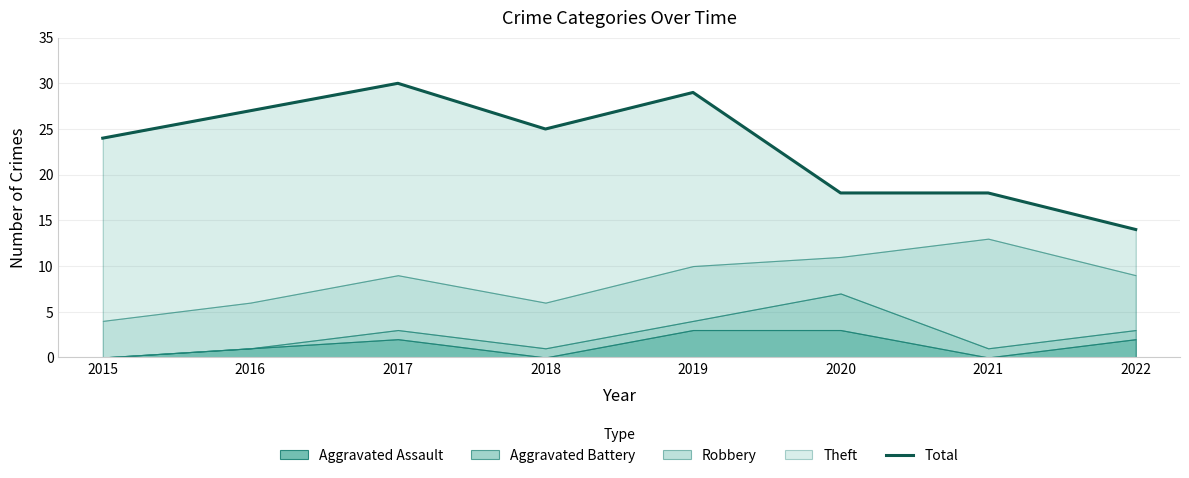

What is the difference between the maximum and minimum values?

16